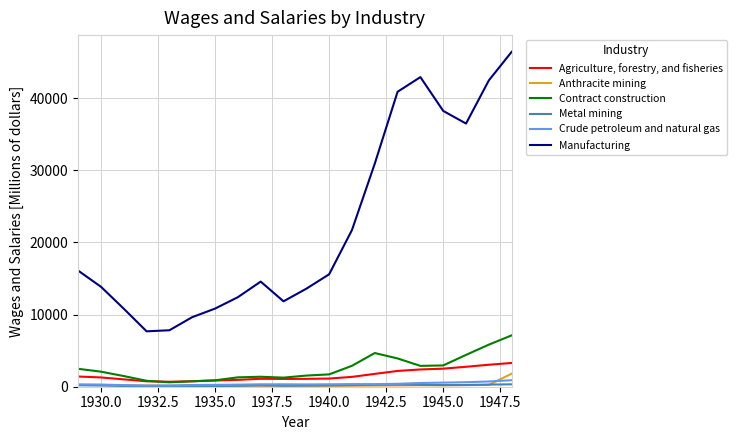

What is the difference between the maximum and minimum values in the Contract construction series?

6509